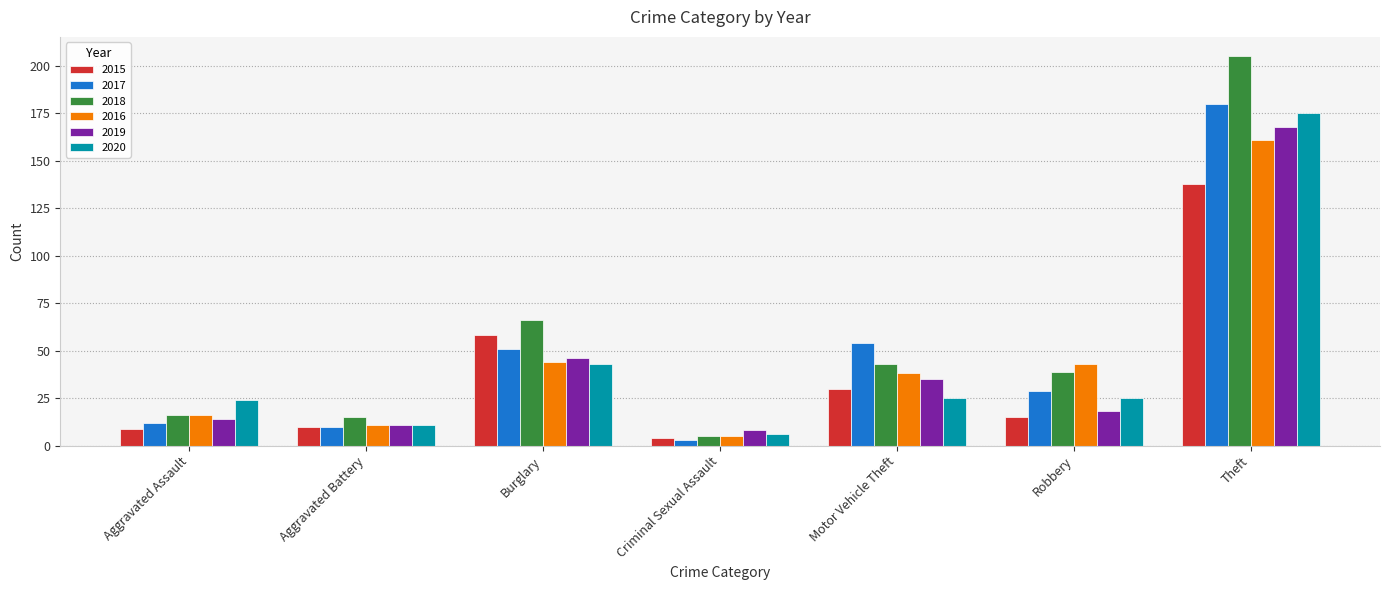

What is the difference between the highest and lowest values at Aggravated Battery?

5